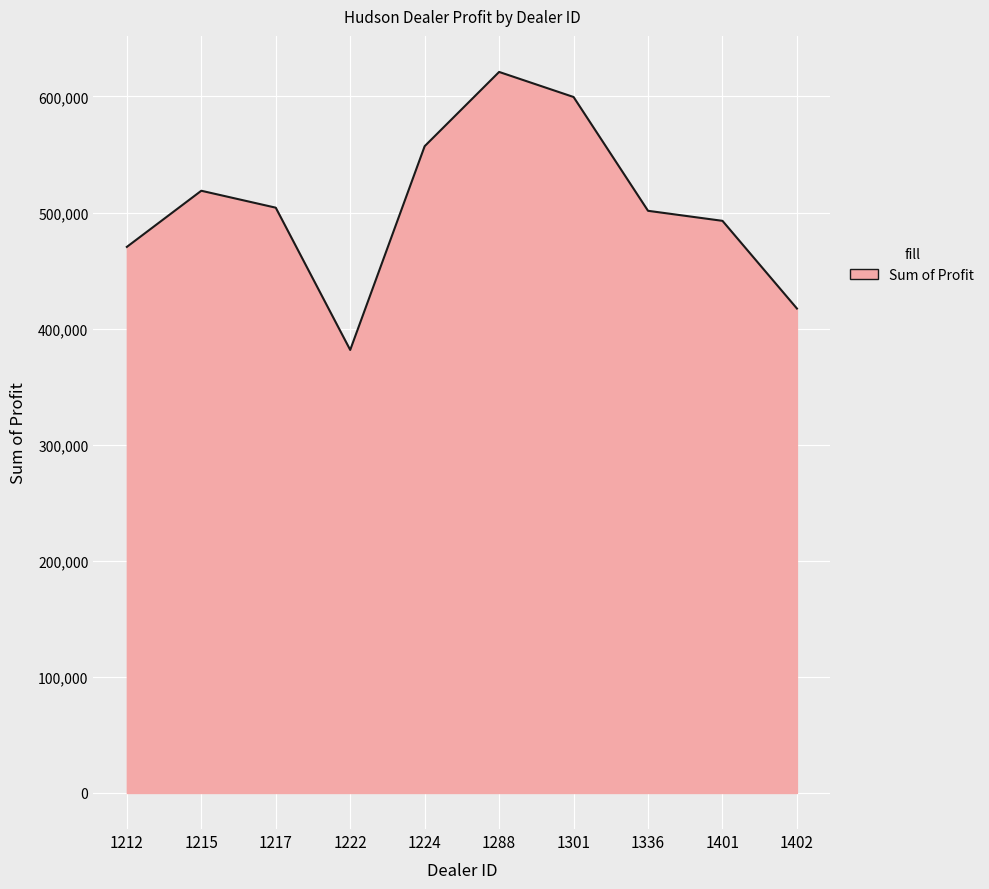

Read the value at 1222.

381657.0